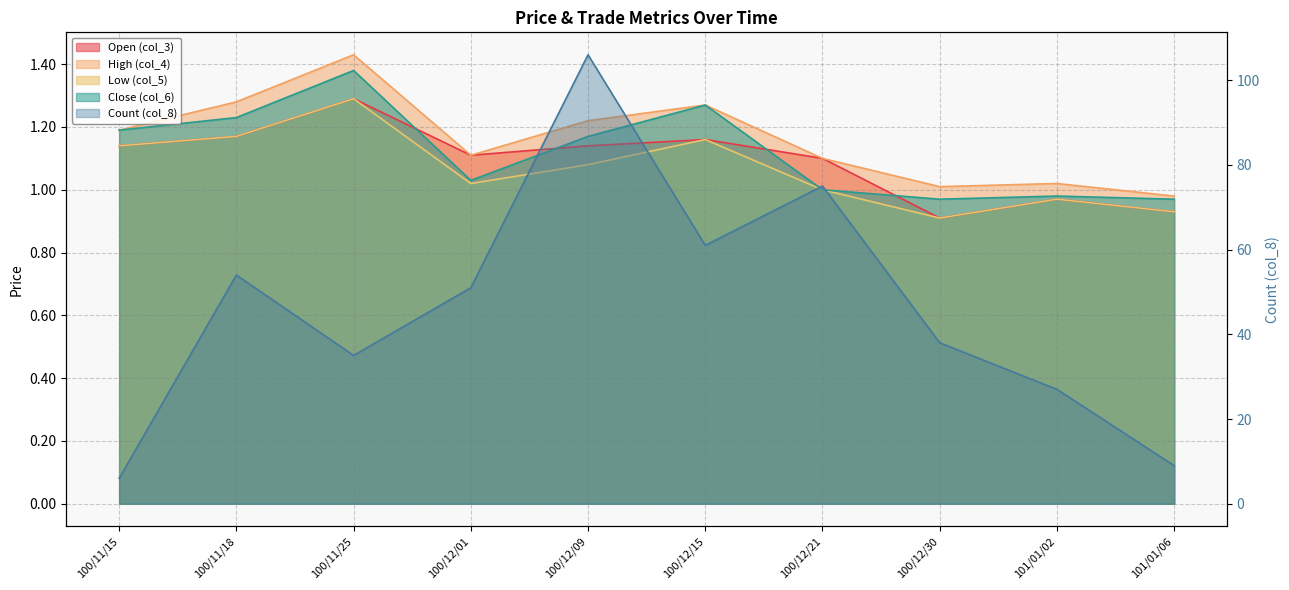

Reading left to right, extract all data points from this chart.

col_3: 1.1	1.2	1.3	1.1	1.1	1.2	1.1	0.9	1.0	0.9
col_4: 1.2	1.3	1.4	1.1	1.2	1.3	1.1	1.0	1.0	1.0
col_5: 1.1	1.2	1.3	1.0	1.1	1.2	1.0	0.9	1.0	0.9
col_6: 1.2	1.2	1.4	1.0	1.2	1.3	1.0	1.0	1.0	1.0
col_8: 6.0	54.0	35.0	51.0	106.0	61.0	75.0	38.0	27.0	9.0